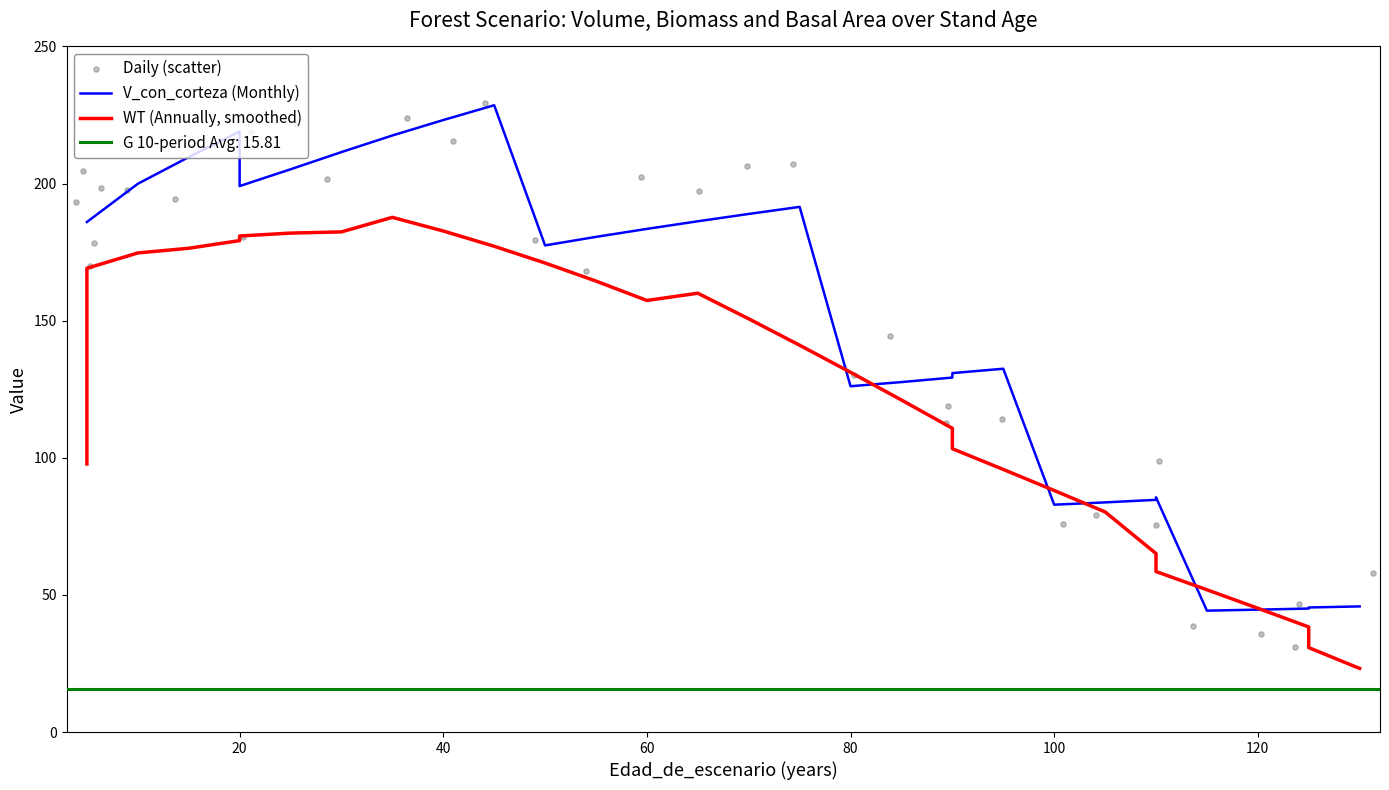

Is the value of WT (Annually, smoothed) at 10 greater than the value of Daily (scatter) at 27?

Yes